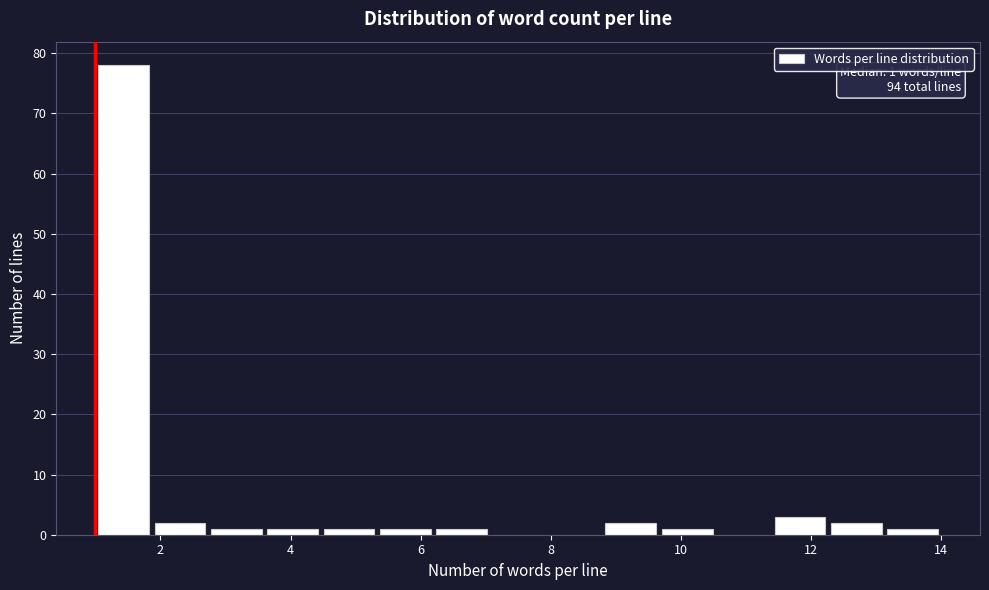

Which range on the x-axis has the tallest bar?

1.0 to 1.8